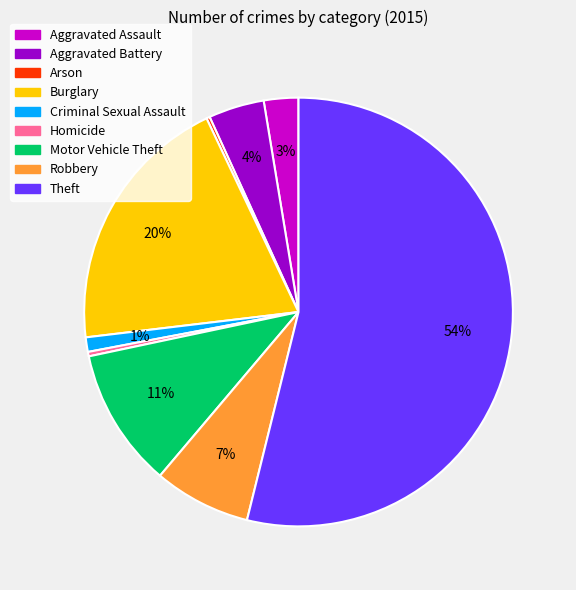

Is Robbery the majority of the pie?

No